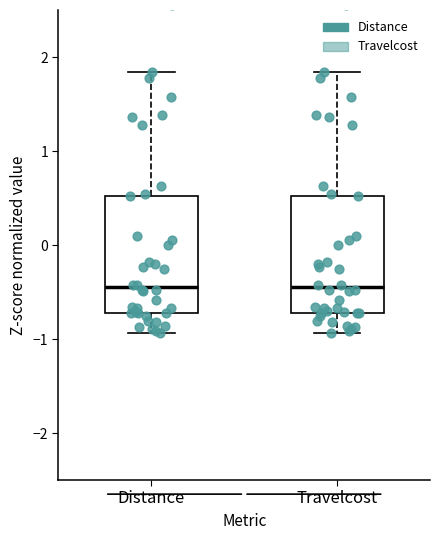

Where does the lower whisker of the box for Distance end on the y-axis? The values are not printed on the chart, so give them approximately, as read against the axis.

-0.9